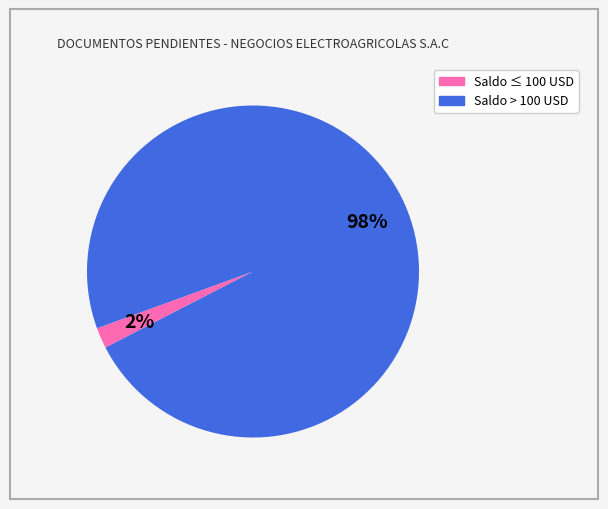

Count the number of slices in the pie.

2